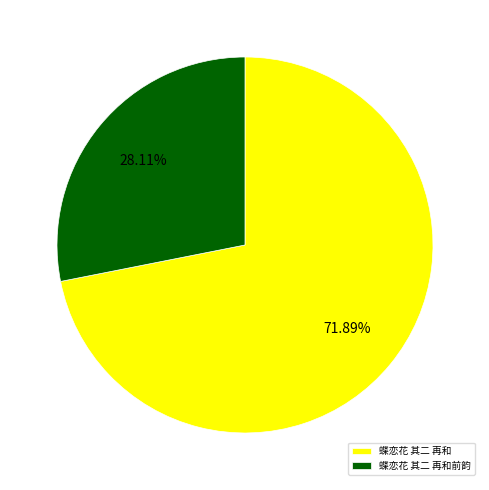

To the nearest percent, what is the difference between the largest and smallest slice percentages?

44%